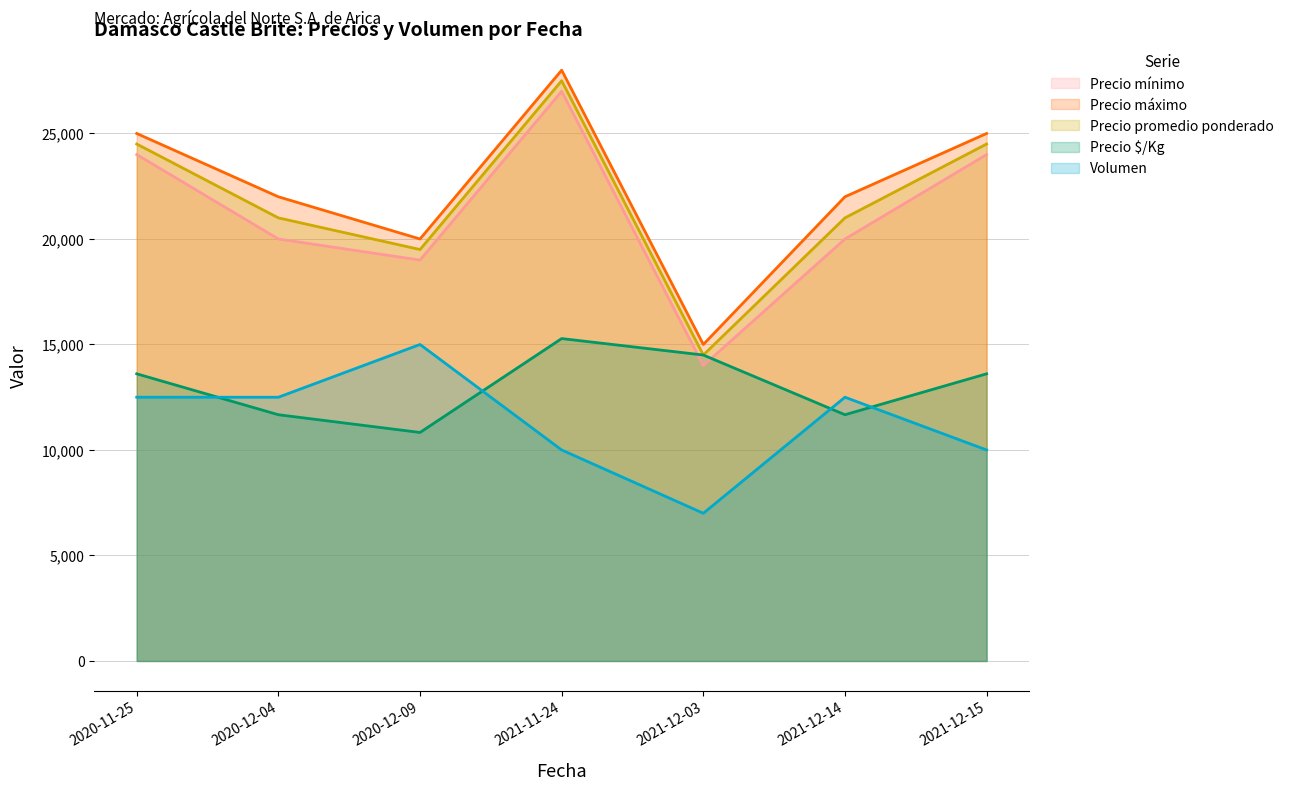

True or false: Precio máximo and Volumen cross at least once.

False